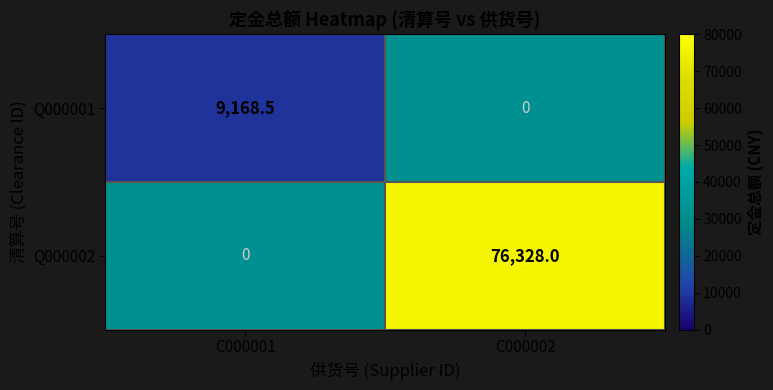

Rank the series by their maximum value, from lowest to highest.

Q000001, Q000002